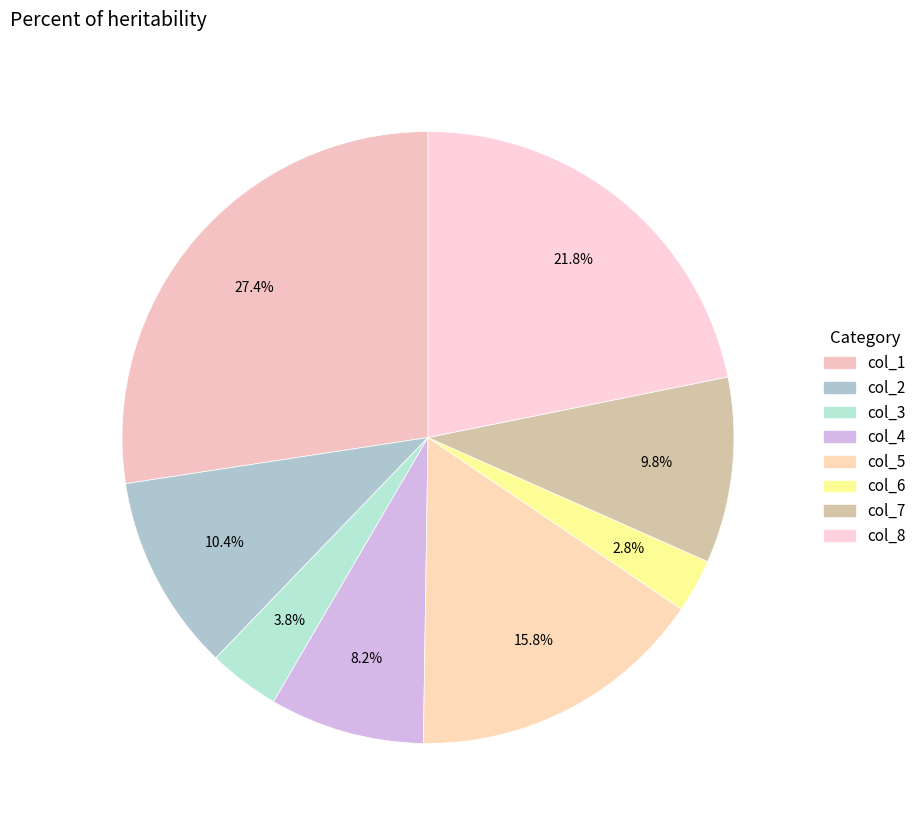

What percentage is the col_8 slice, to the nearest percent?

22%